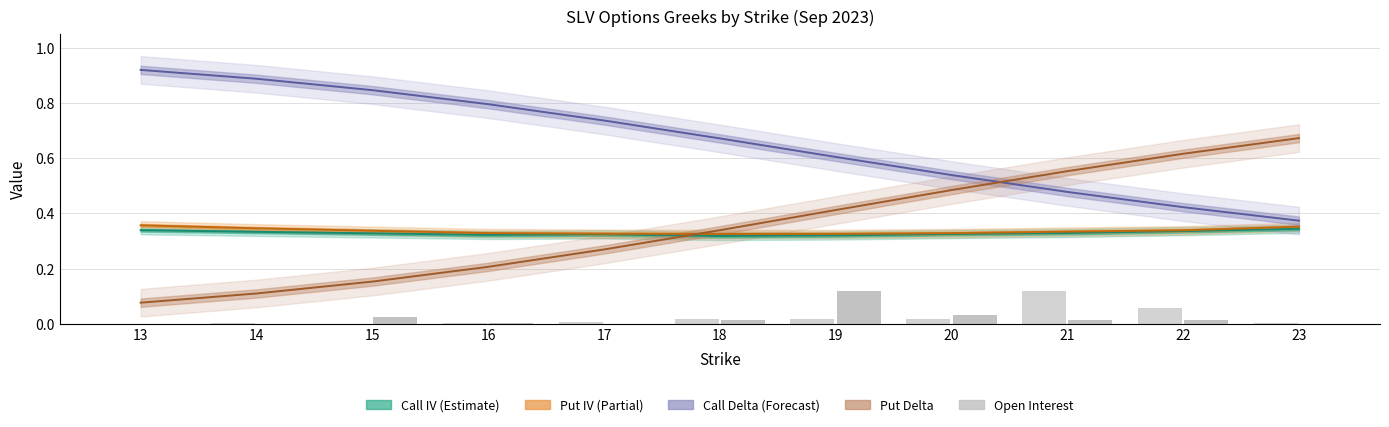

Are the bars grouped side by side (vs. stacked)?

Yes